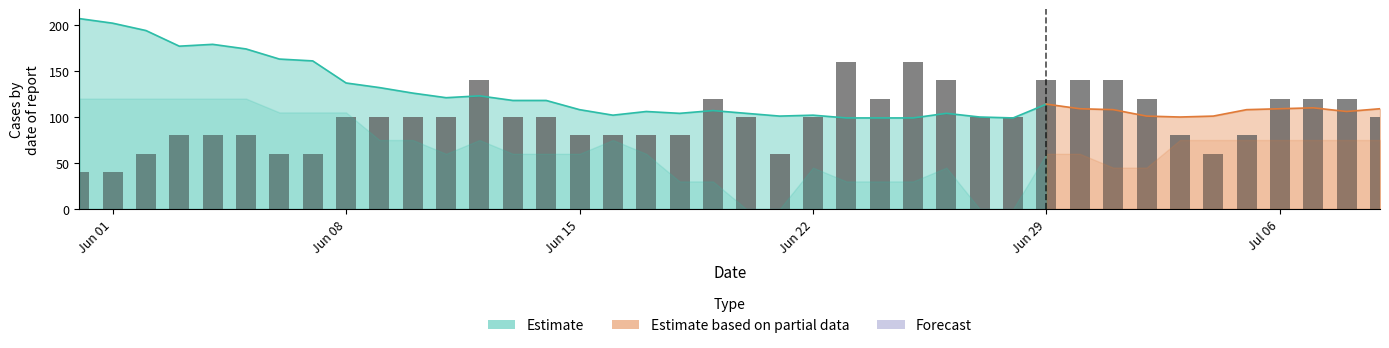

The Estimate series shows 102 at Jun 22. True or false?

True